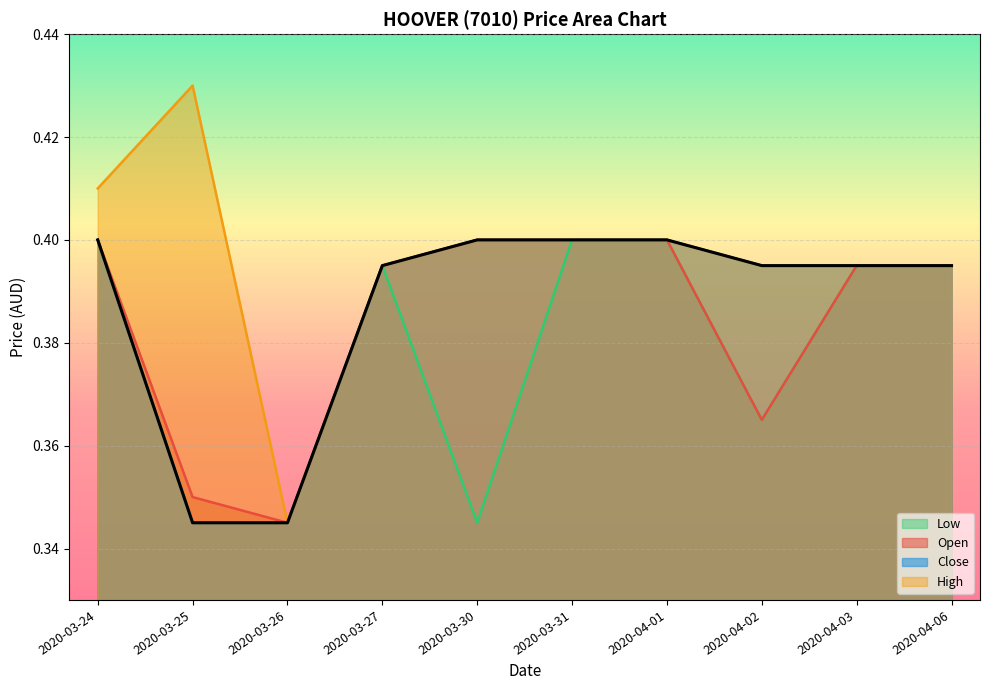

What are all the series names shown in the legend?

open, high, low, close